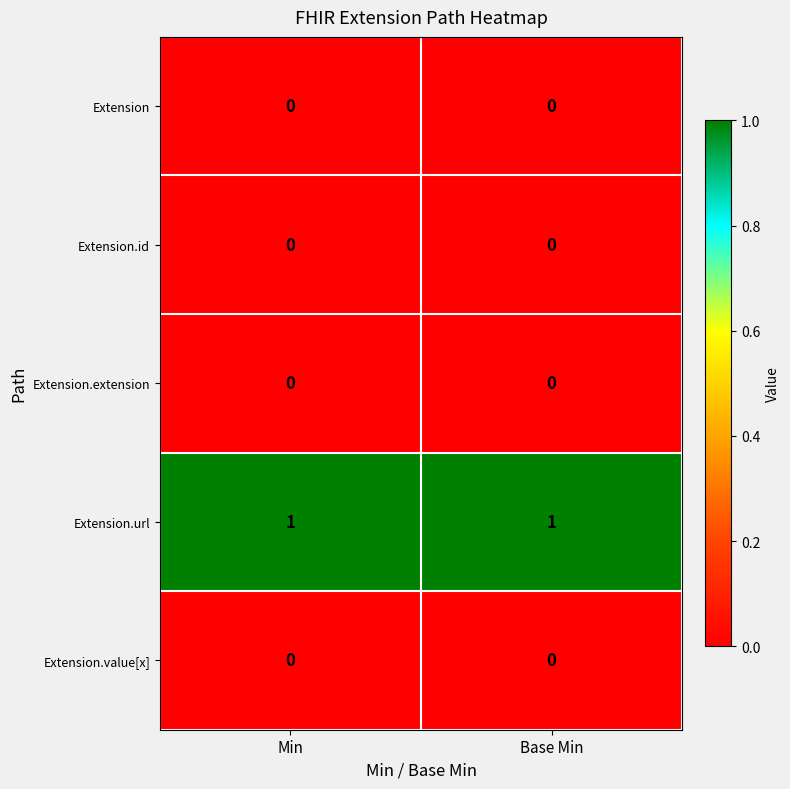

What is the spread (max minus min) of values at Base Min?

1